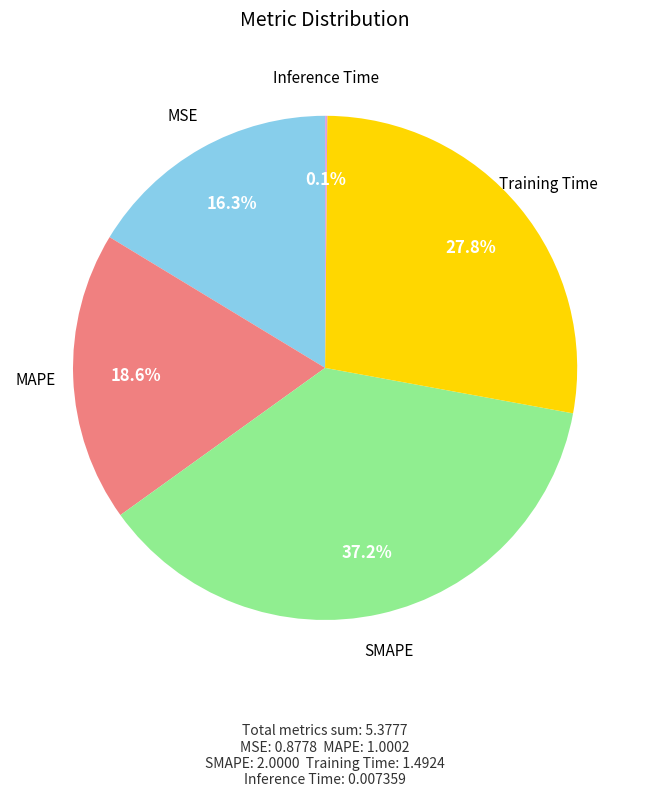

To the nearest percent, what is the combined percentage of MAPE and SMAPE?

56%